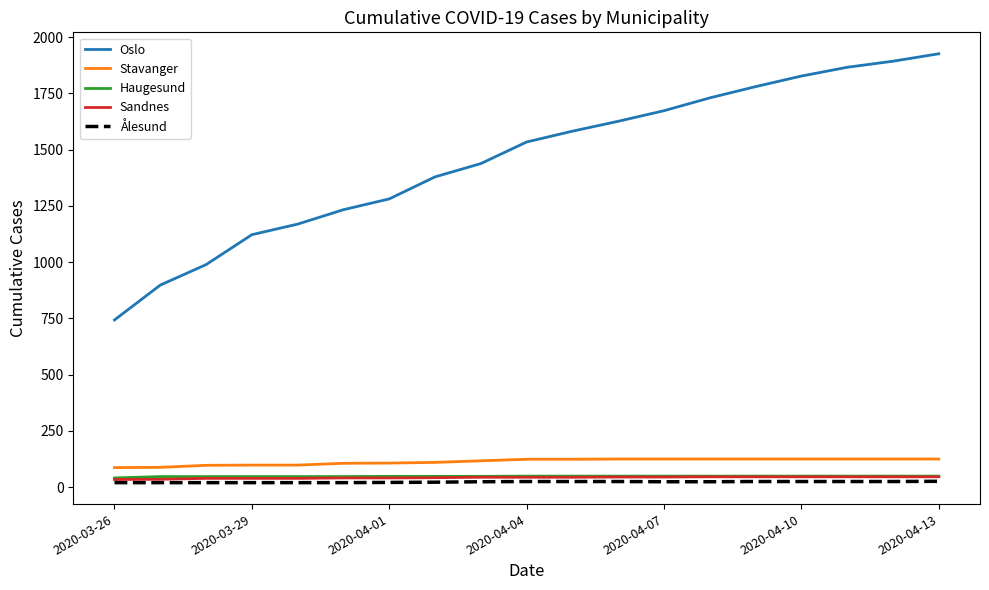

Which series has the largest total across all categories?

Oslo